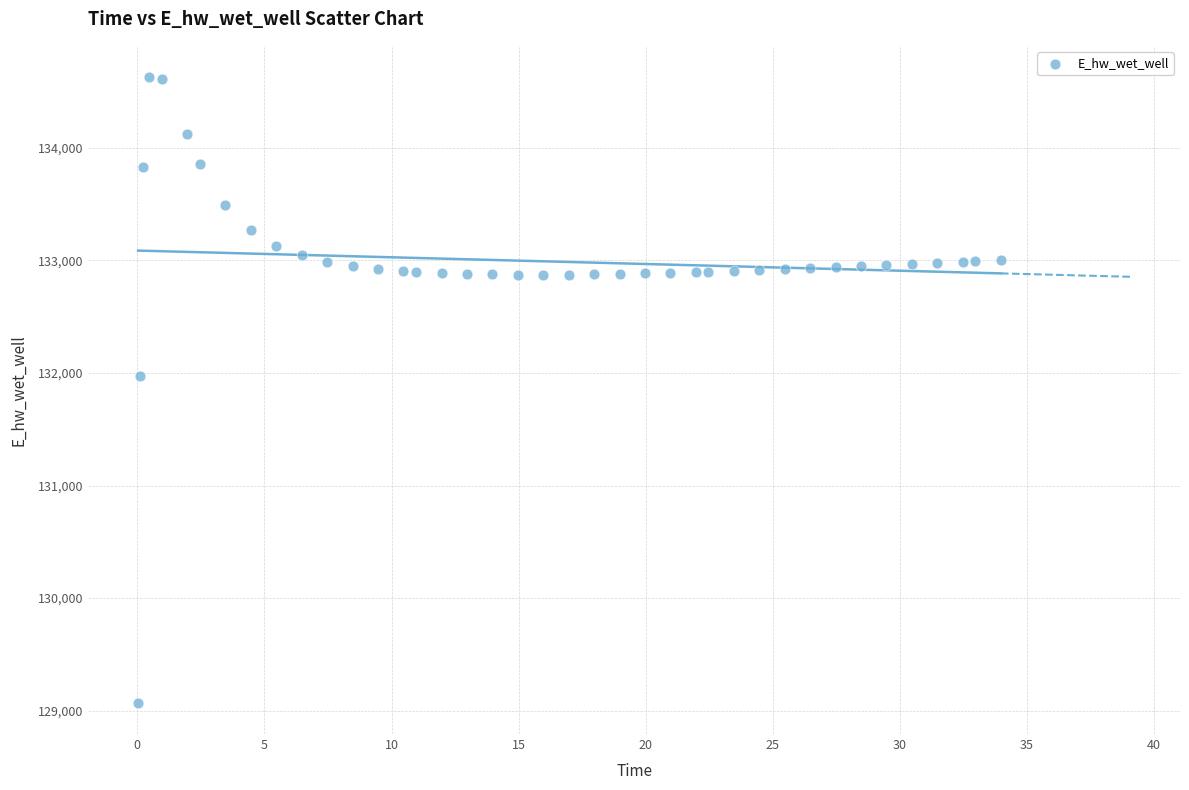

What is the range of Y values (max minus min)?

5557.8